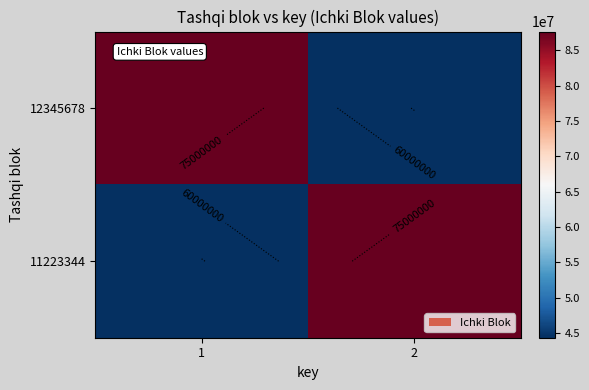

Which category has the lowest value in the 12345678 series?

2